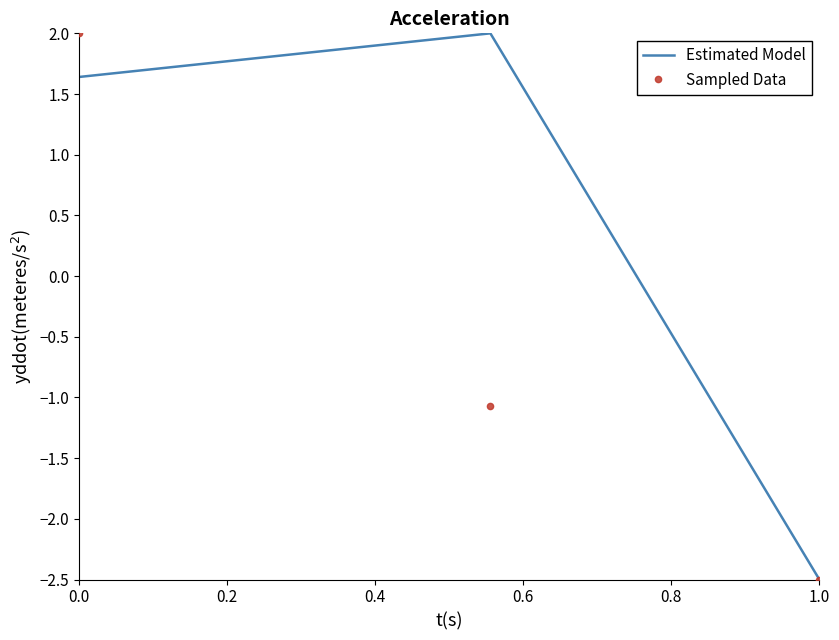

How many categories are shown in the chart?

3